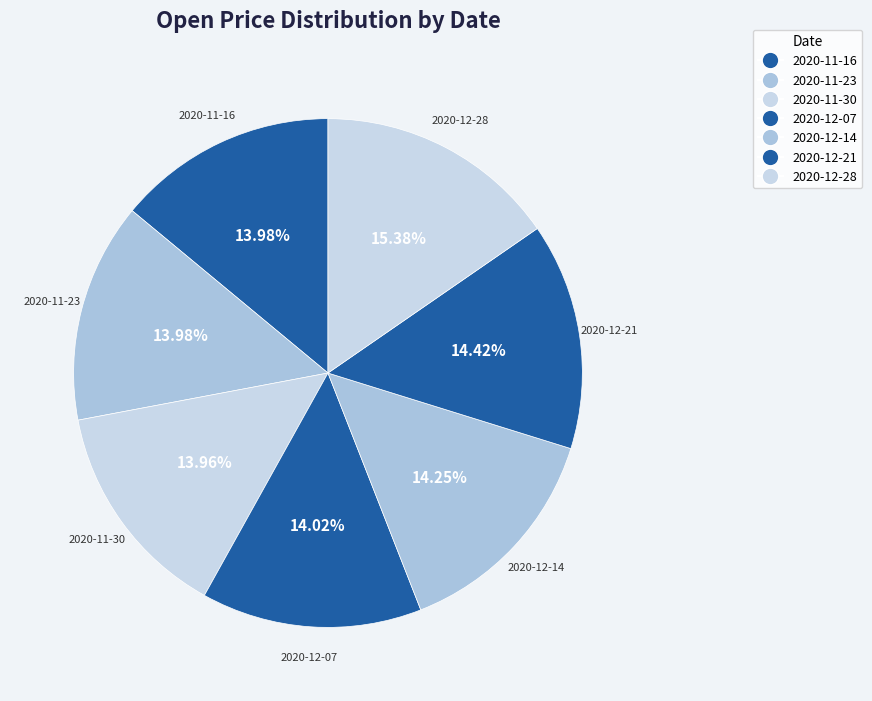

How many segments does this pie chart have?

7